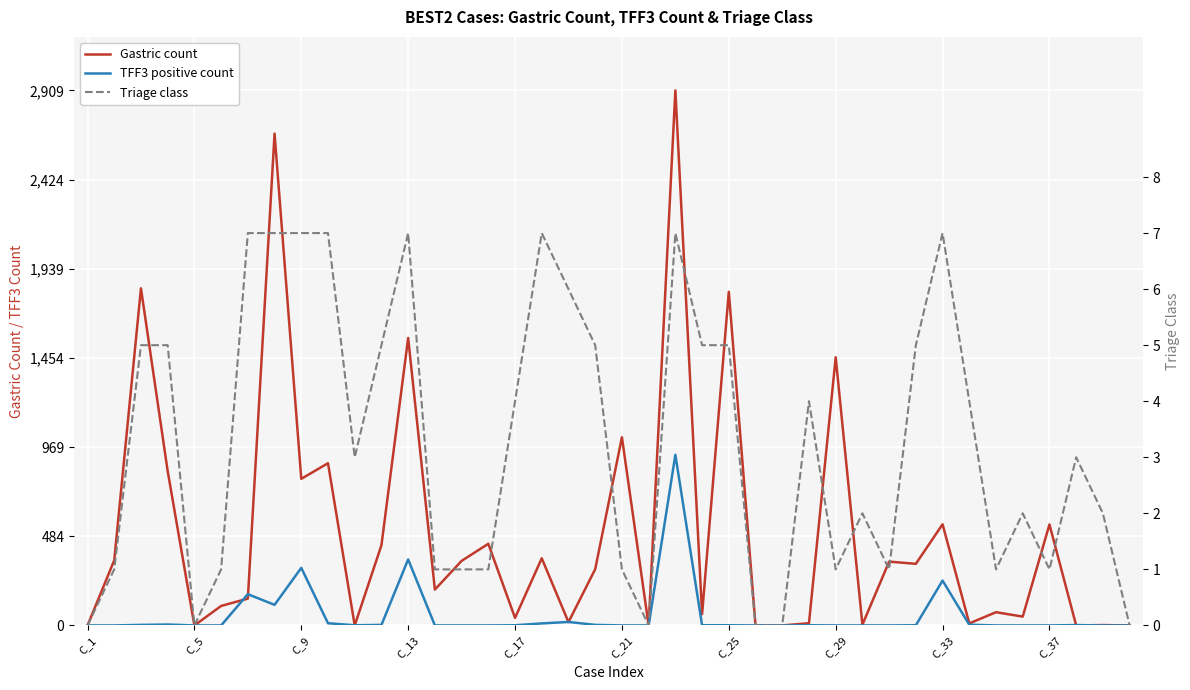

Which category has the lowest value across all series?

C_1